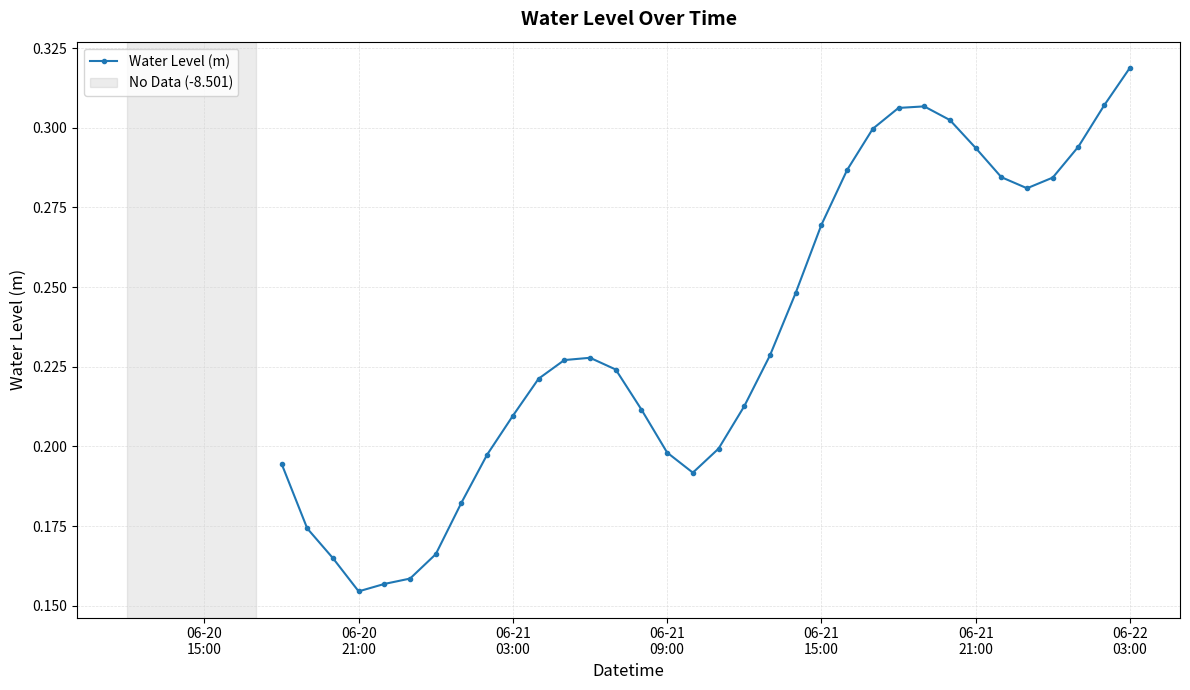

What is the sum of all values?

8.0